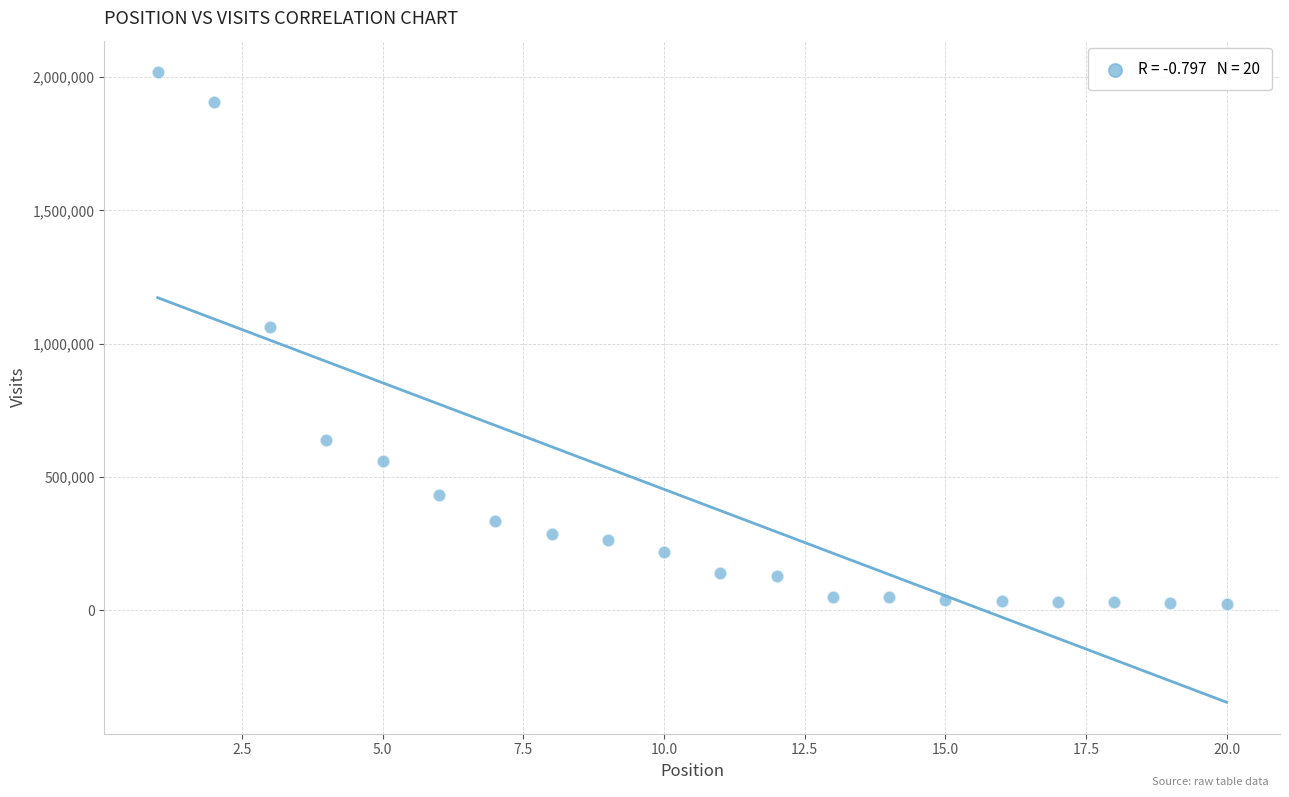

What Y value in the scatter plot is closest to 1020313?

1062106